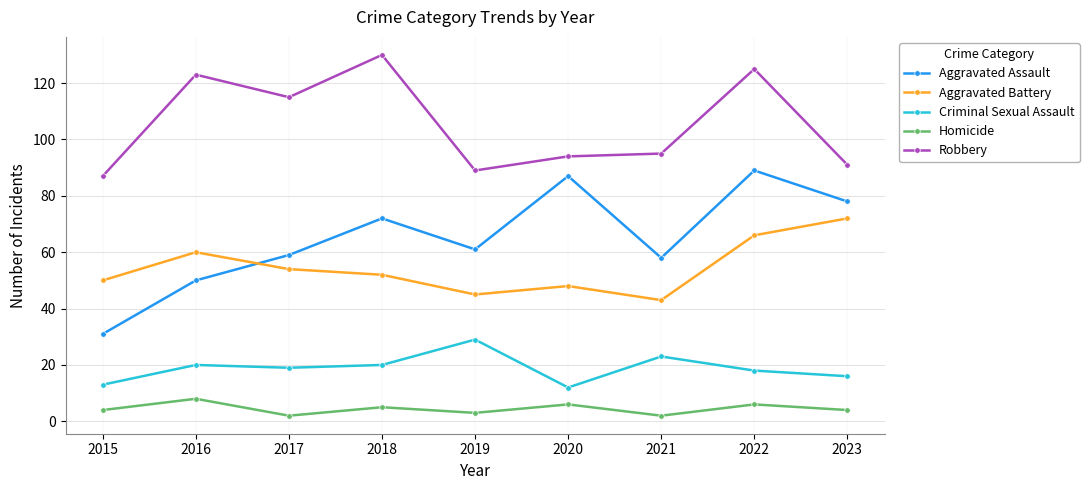

What is the minimum value for Aggravated Assault?

31